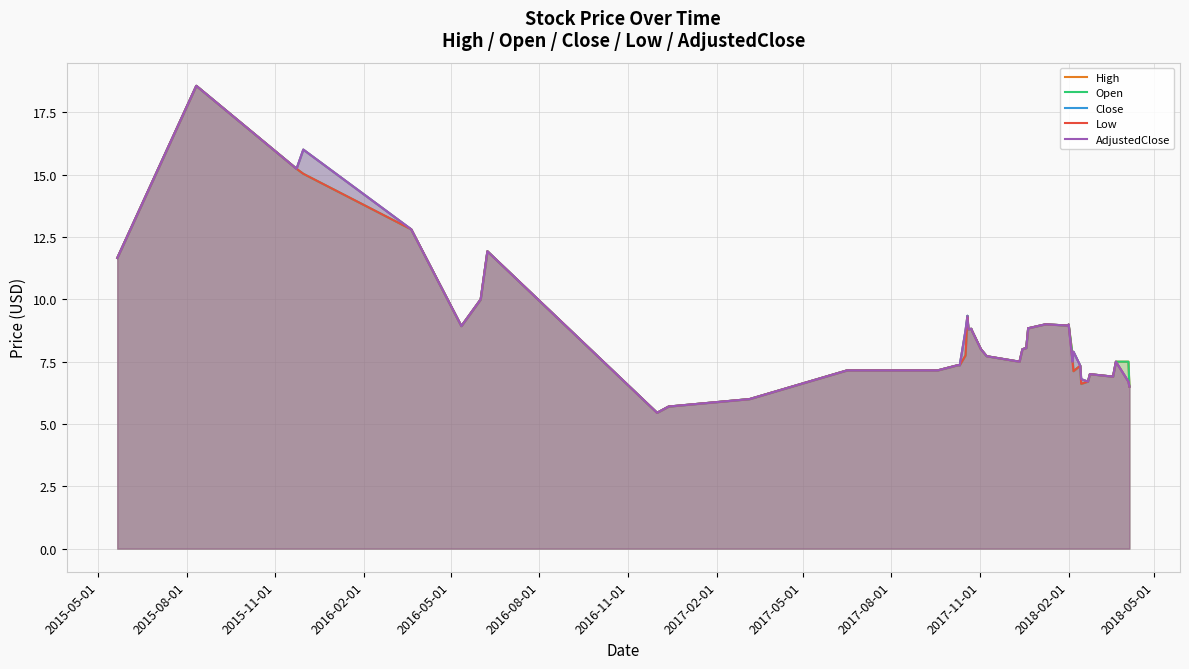

What is the difference between the highest and lowest values at 2016-02-01?

1.0